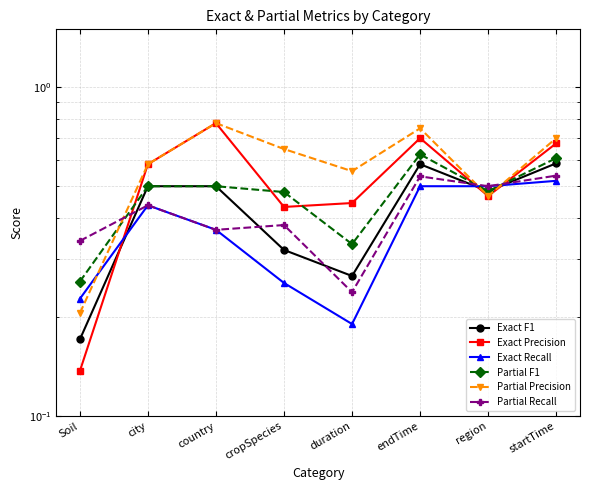

What is the sum of the Exact Recall values at Soil and startTime?

0.7